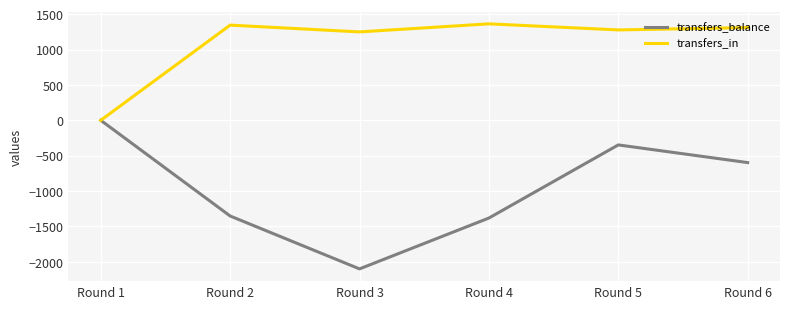

Which series has the largest range (max minus min)?

transfers_balance